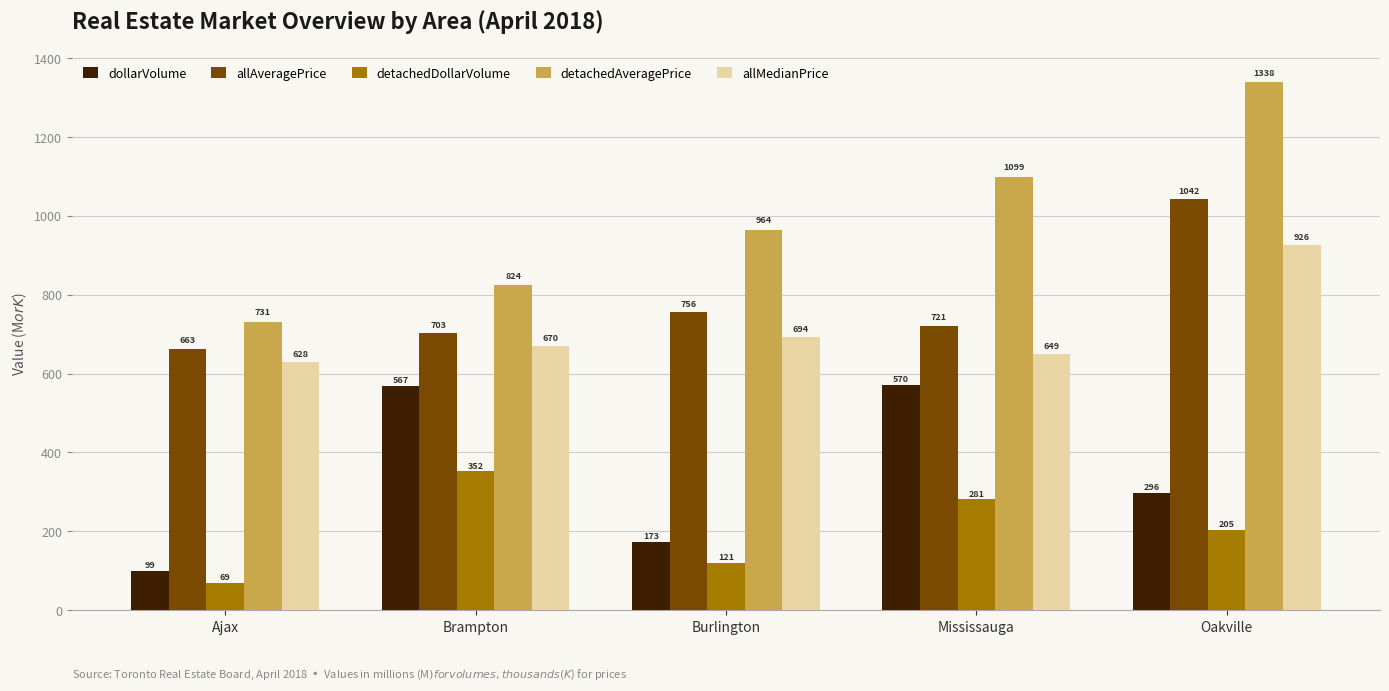

What is the sum of all allMedianPrice values?

3566.5